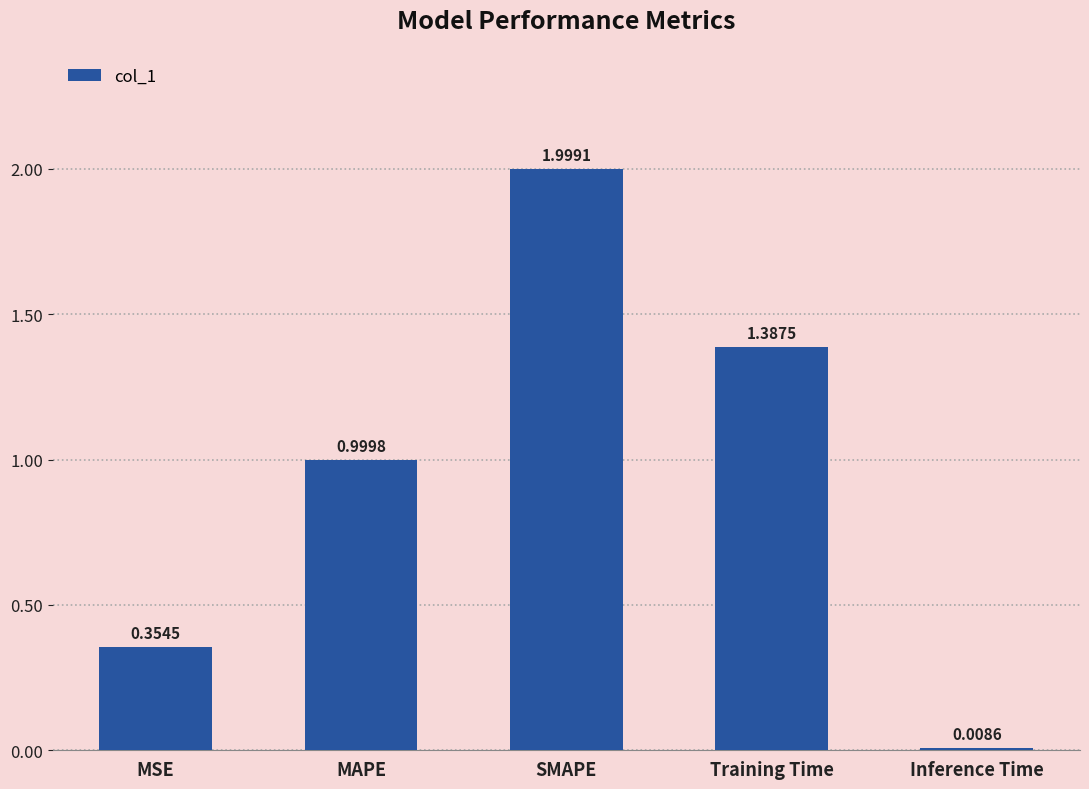

What is the difference between the maximum and second lowest values?

1.6